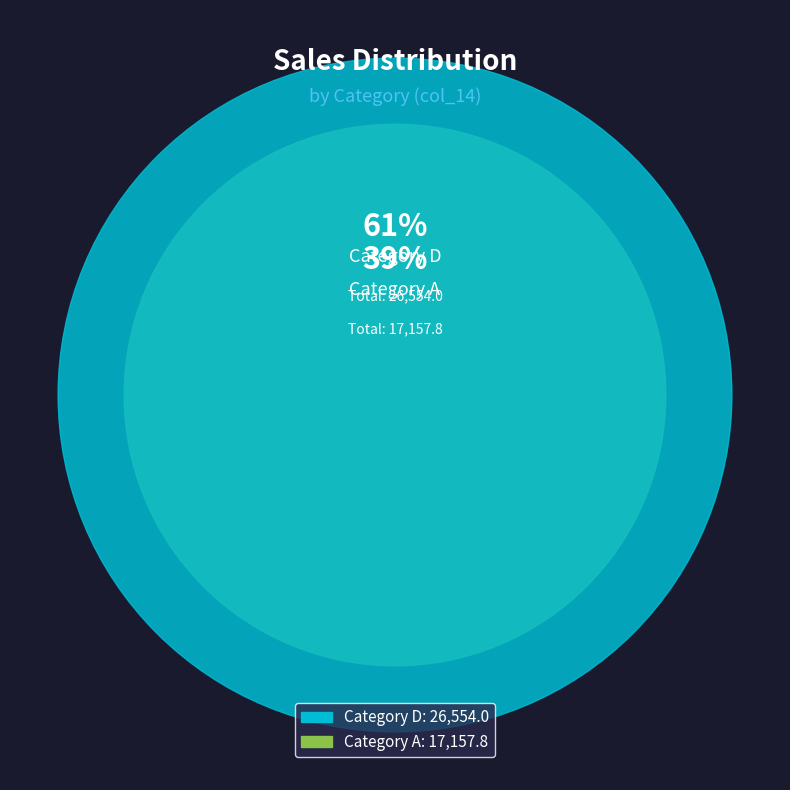

Does A represent more than half of the total?

No